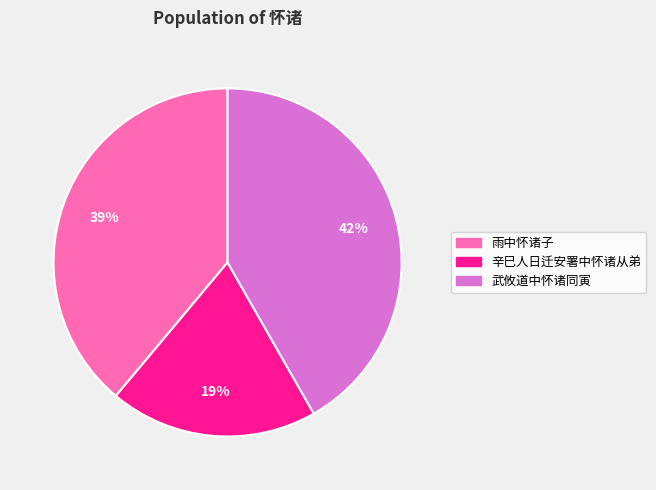

Is it true that 武攸道中怀诸同寅 is 42% of the pie?

True